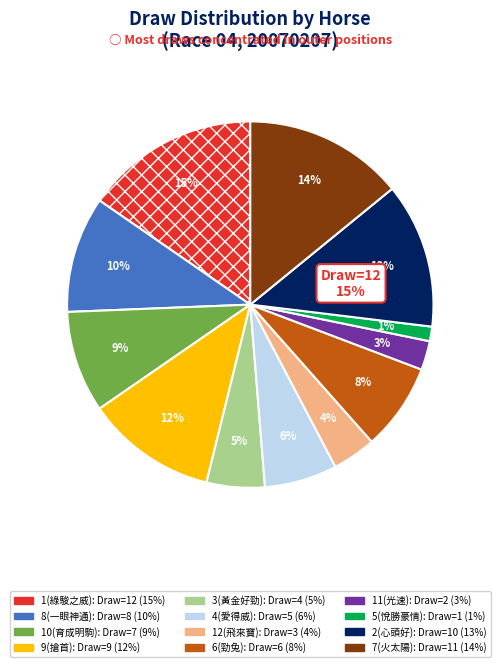

What is the ratio of the value at 6(勁兔) to the value at 9(搶首)?

0.7